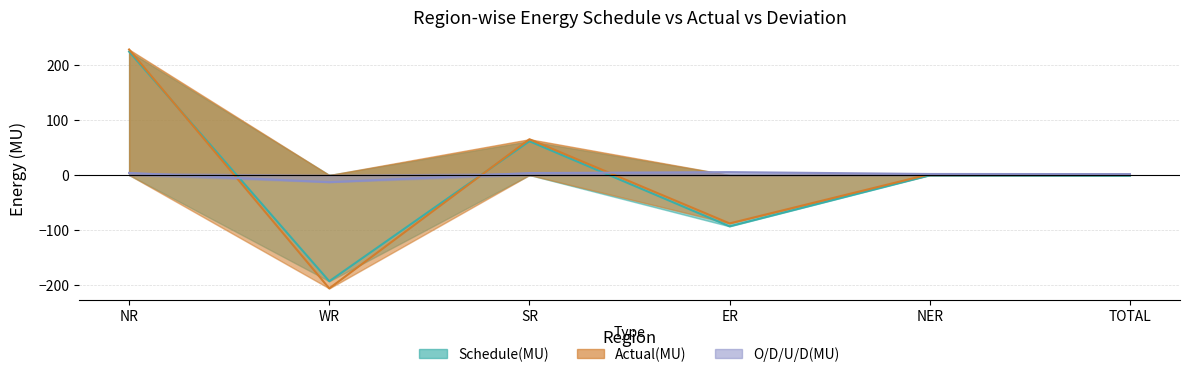

Where is the first local maximum for Actual(MU)?

SR